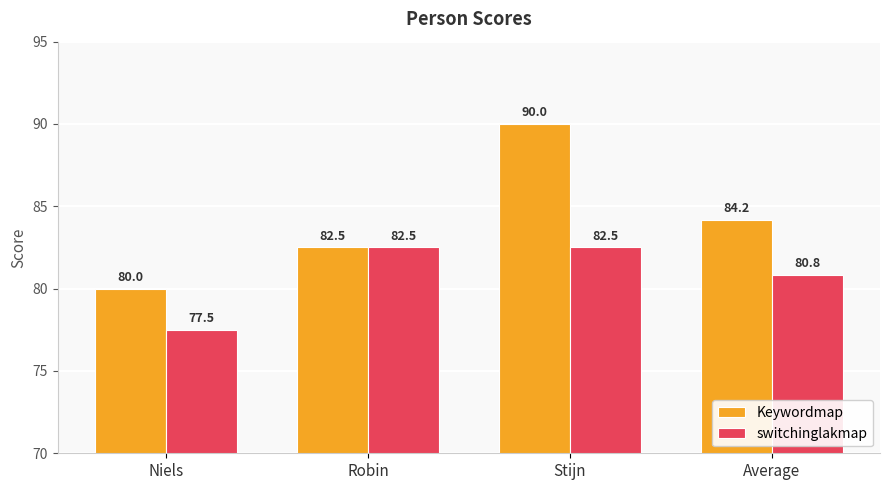

What is the maximum value for switchinglakmap?

82.5